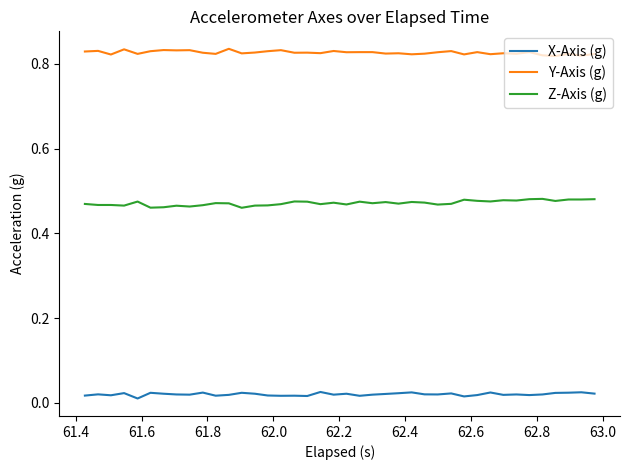

True or false: Y-Axis (g) and Z-Axis (g) intersect in this chart.

False